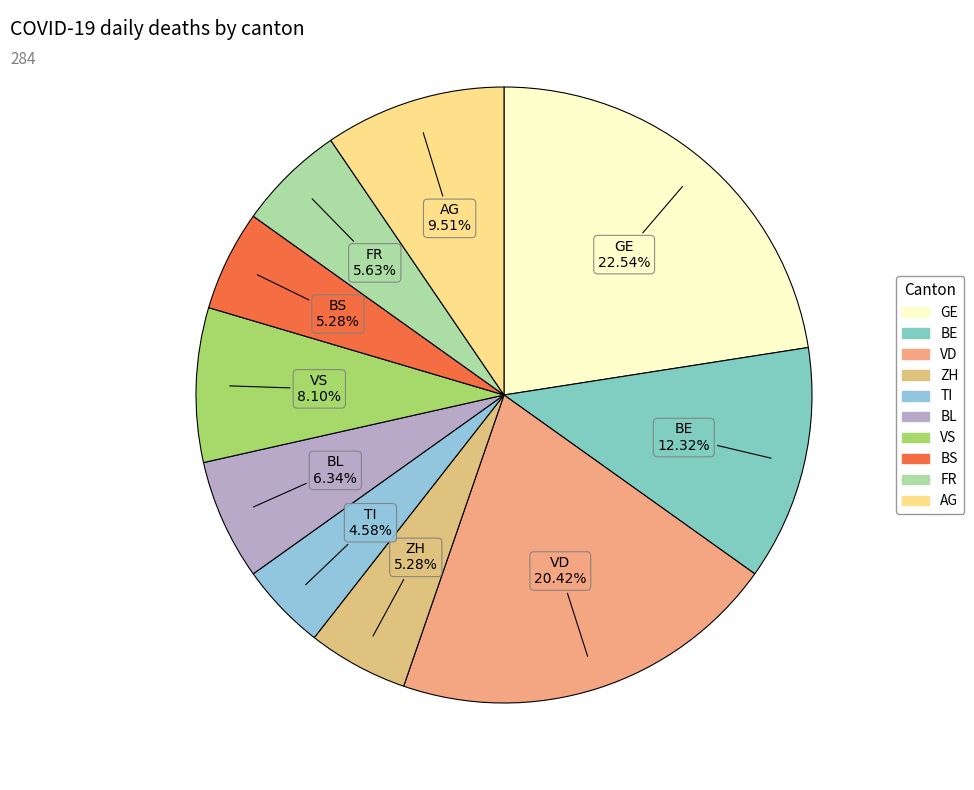

How many segments does this pie chart have?

10